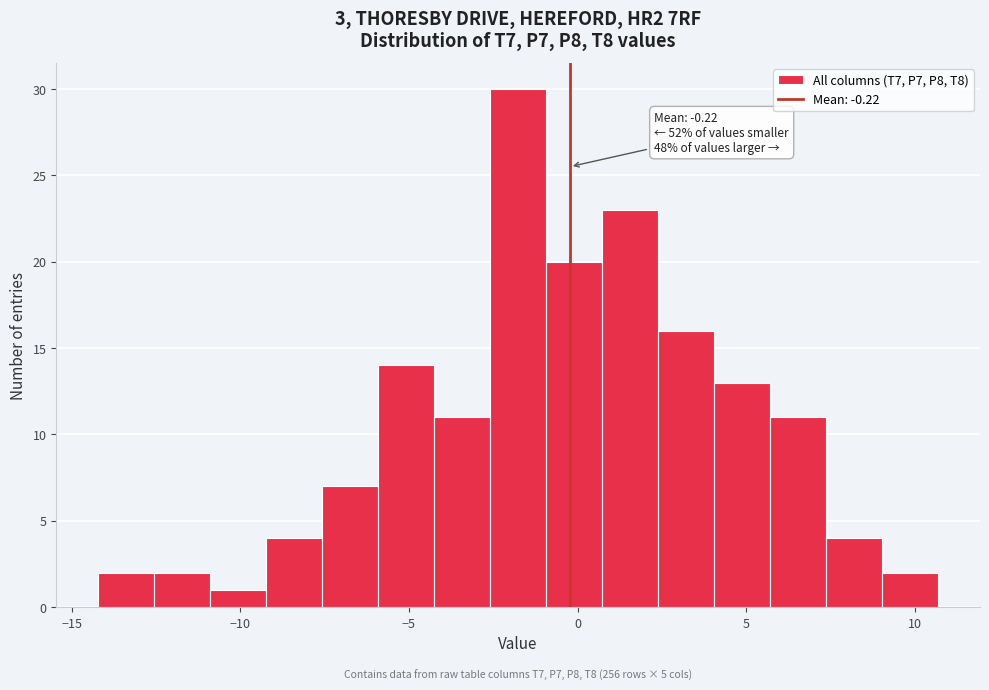

Around what value on the x-axis is the tallest bar? Give the approximate position of its centre, as read against the axis.

-2.0